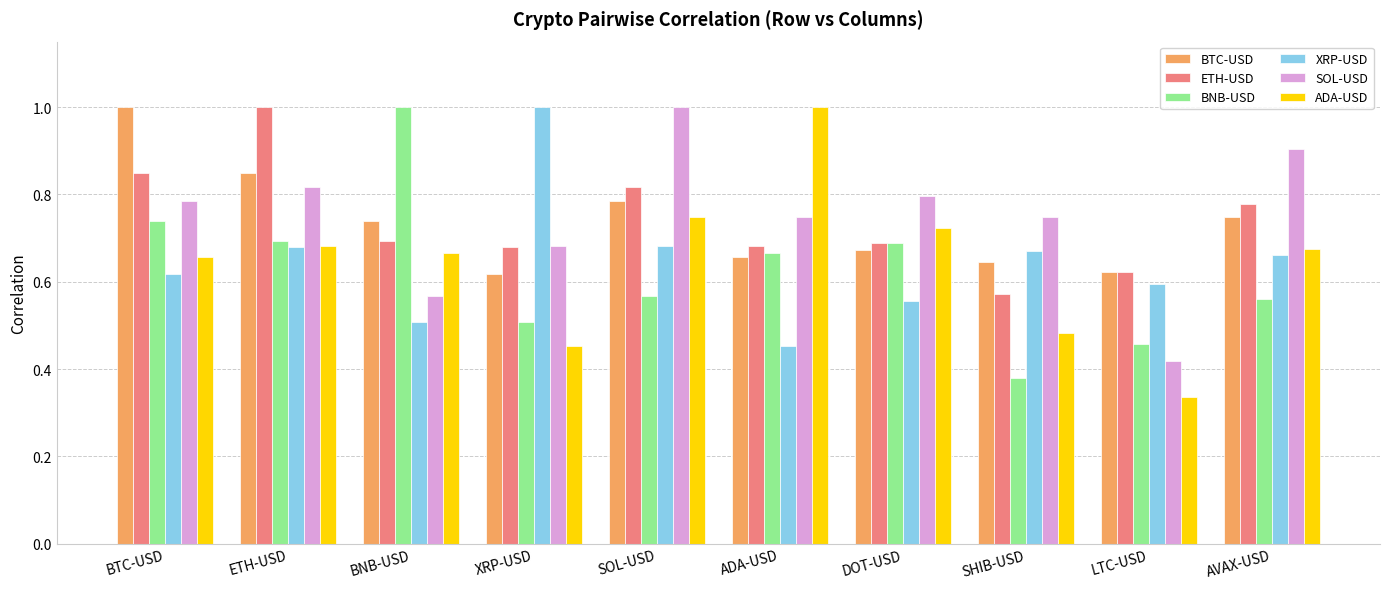

What is the maximum value for SOL-USD?

1.0